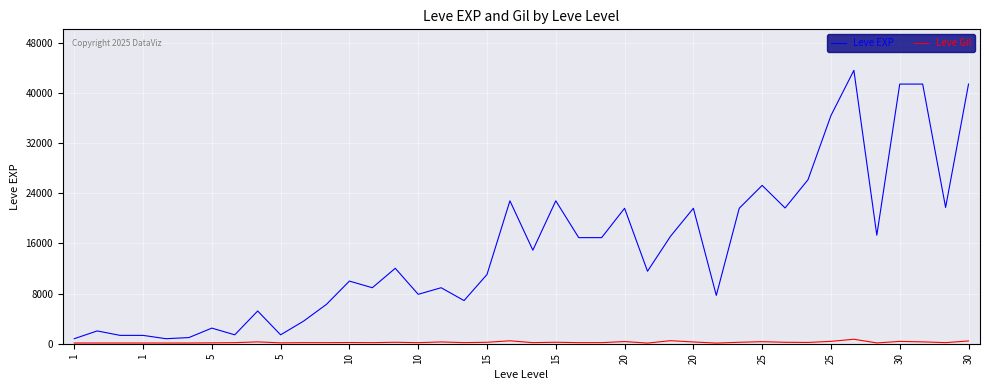

True or false: Leve EXP and Leve Gil intersect in this chart.

False